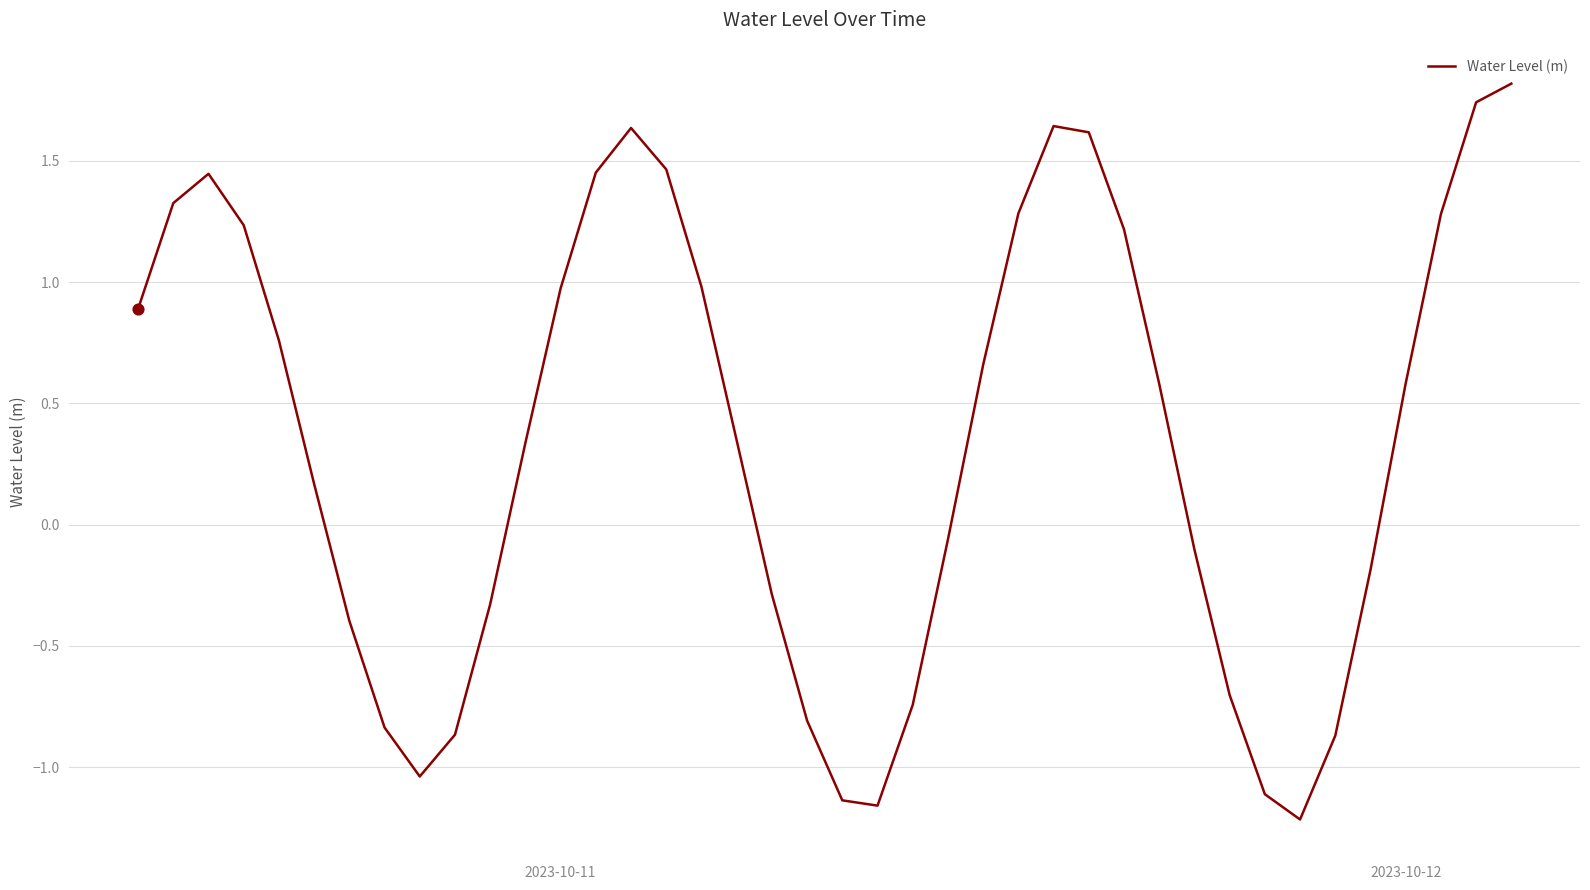

What is the greatest value displayed?

1.8